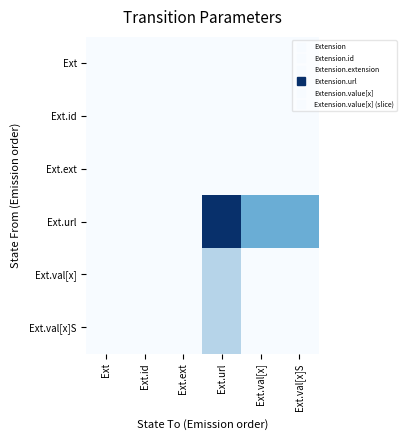

Which series has the largest total across all categories?

Ext.url